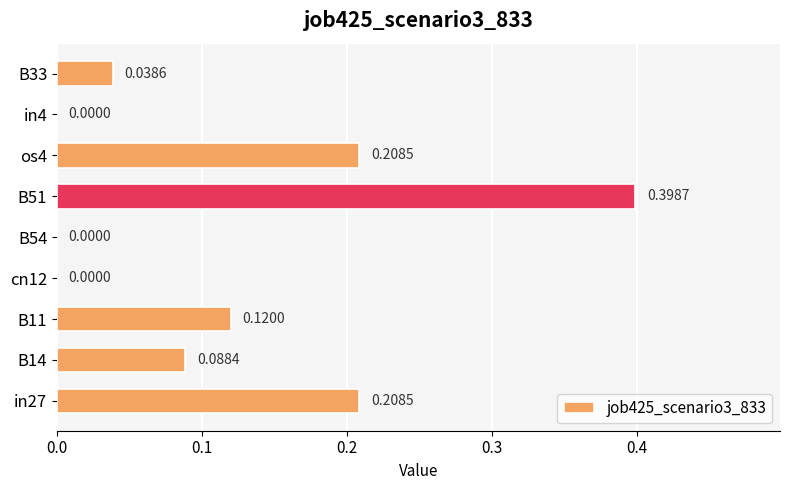

Between B11 and in27, which is larger?

in27